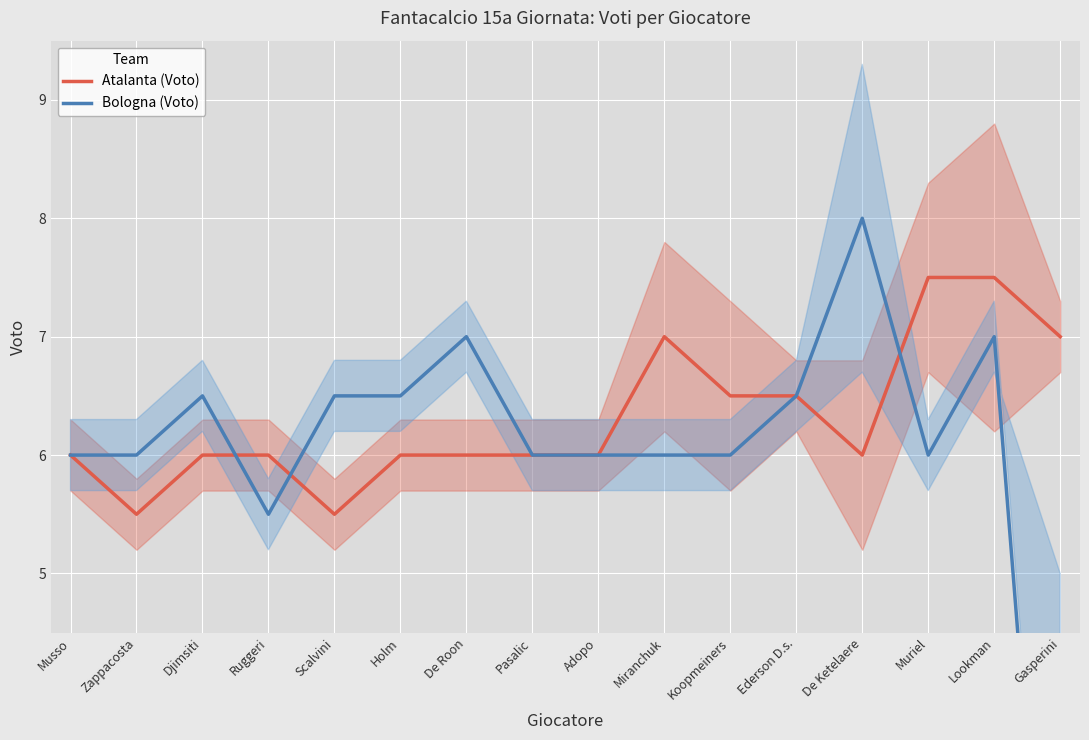

Reading right to left, extract all data points from this chart.

Atalanta (Voto): Gasperini=7.0	Lookman=7.5	Muriel=7.5	De Ketelaere=6.0	Ederson D.s.=6.5	Koopmeiners=6.5	Miranchuk=7.0	Adopo=6.0	Pasalic=6.0	De Roon=6.0	Holm=6.0	Scalvini=5.5	Ruggeri=6.0	Djimsiti=6.0	Zappacosta=5.5	Musso=6.0
Bologna (Voto): Gasperini=0.0	Lookman=7.0	Muriel=6.0	De Ketelaere=8.0	Ederson D.s.=6.5	Koopmeiners=6.0	Miranchuk=6.0	Adopo=6.0	Pasalic=6.0	De Roon=7.0	Holm=6.5	Scalvini=6.5	Ruggeri=5.5	Djimsiti=6.5	Zappacosta=6.0	Musso=6.0